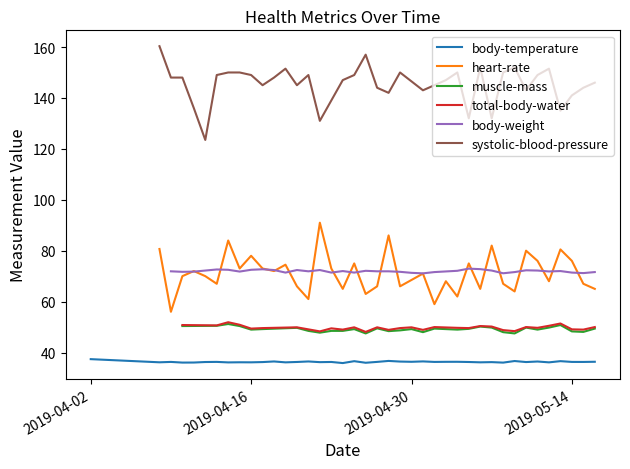

How many lines are shown in the chart?

6